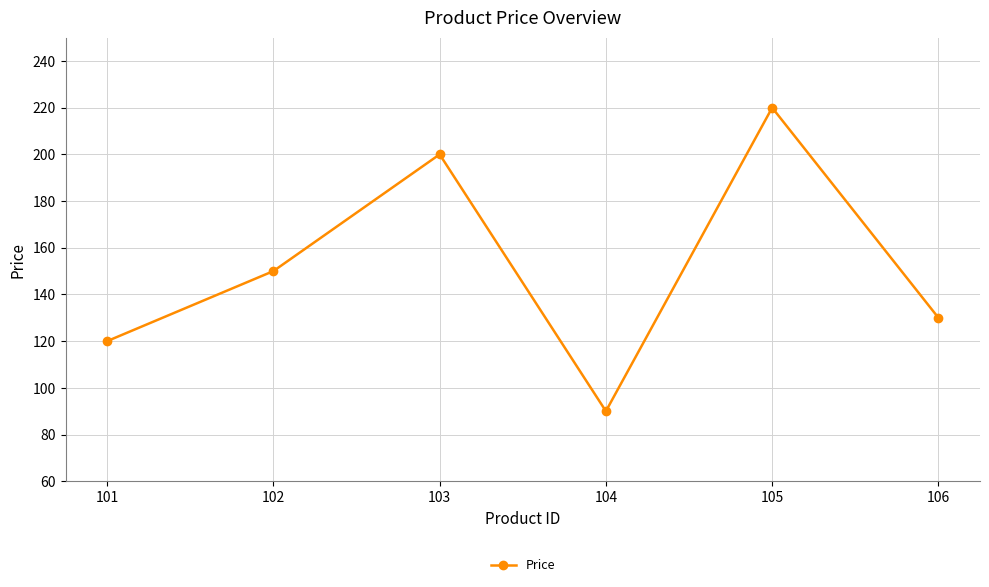

Which label corresponds to the smallest value in the chart?

104